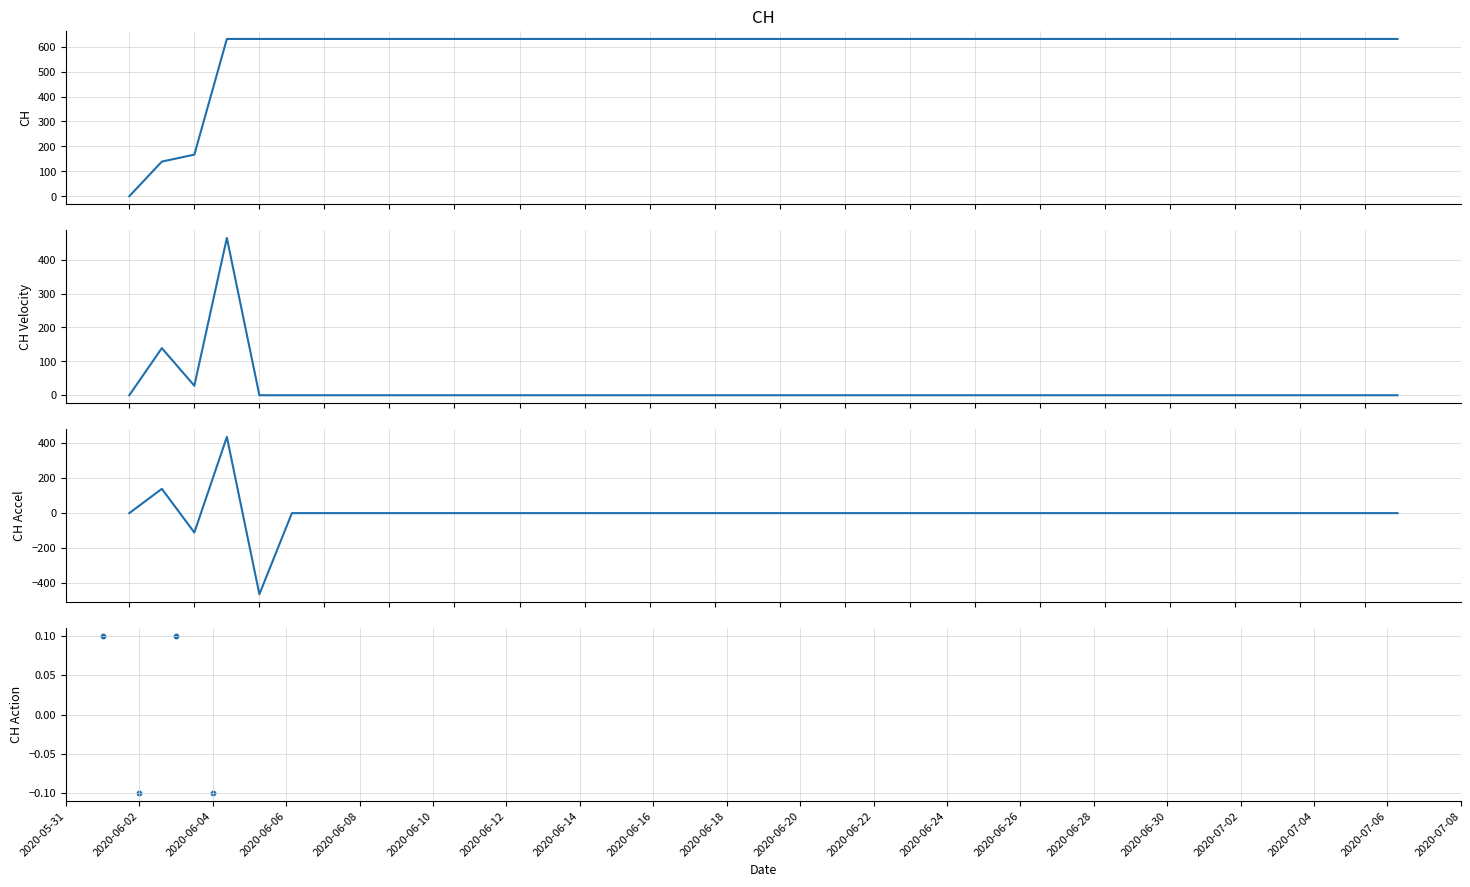

What is the ratio of the value at 2020-06-22 to the value at 2020-06-26?

1.0